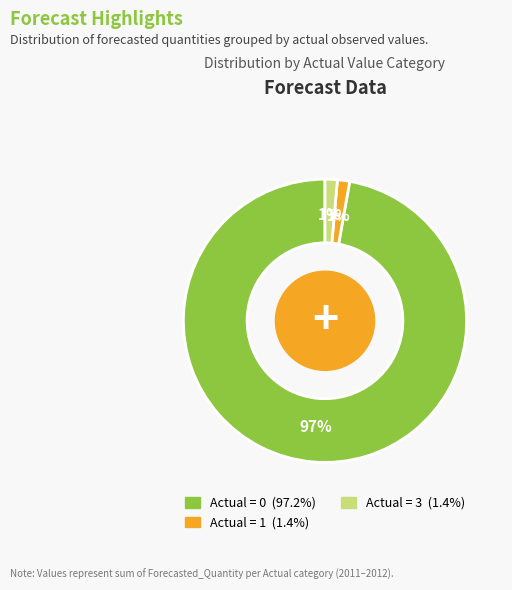

Does any single category account for the majority?

Yes